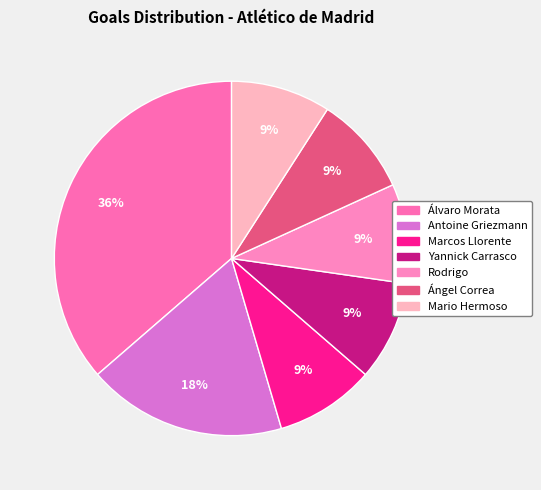

What percentage is the Álvaro Morata slice, to the nearest percent?

36%